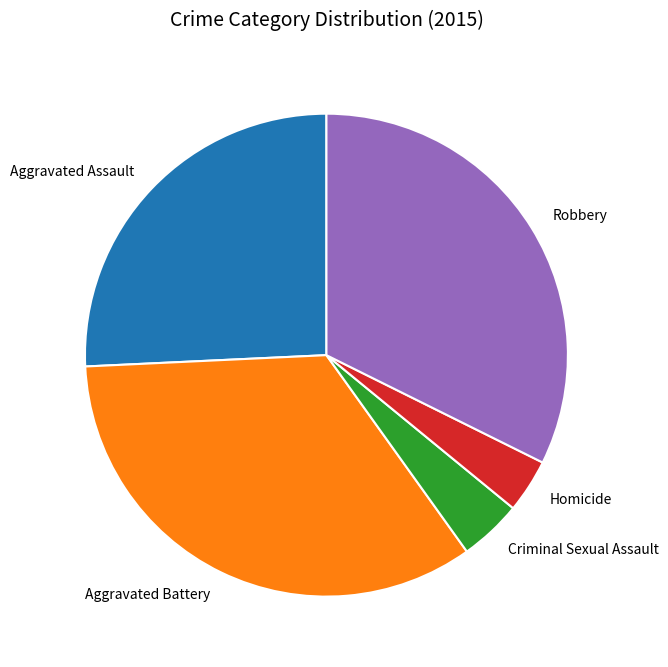

What is the ratio of the value at Criminal Sexual Assault to the value at Homicide?

1.2